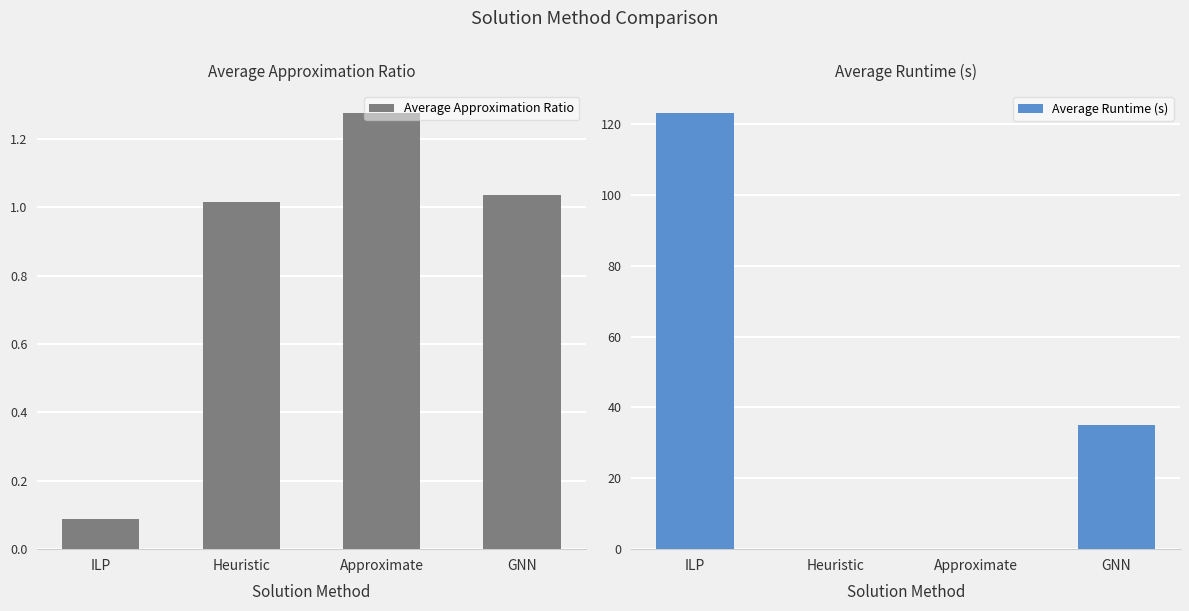

How many data points does each series have?

4